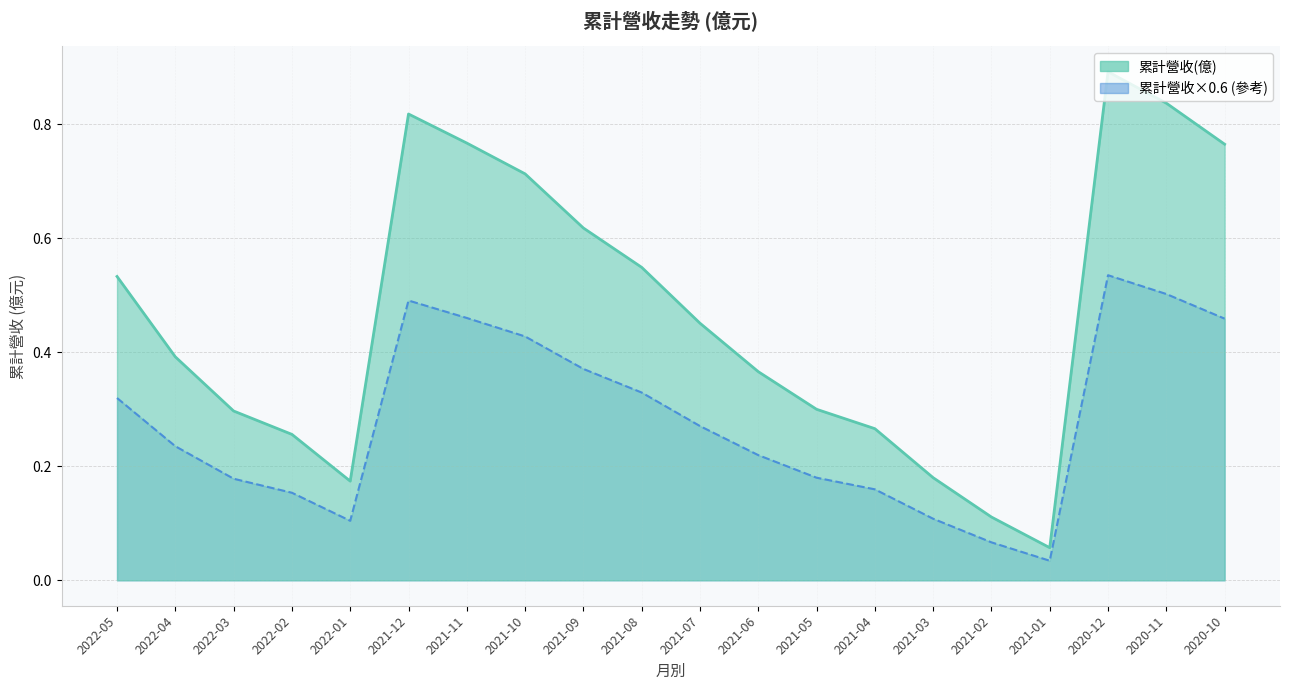

What position from the right is 2022-01?

16